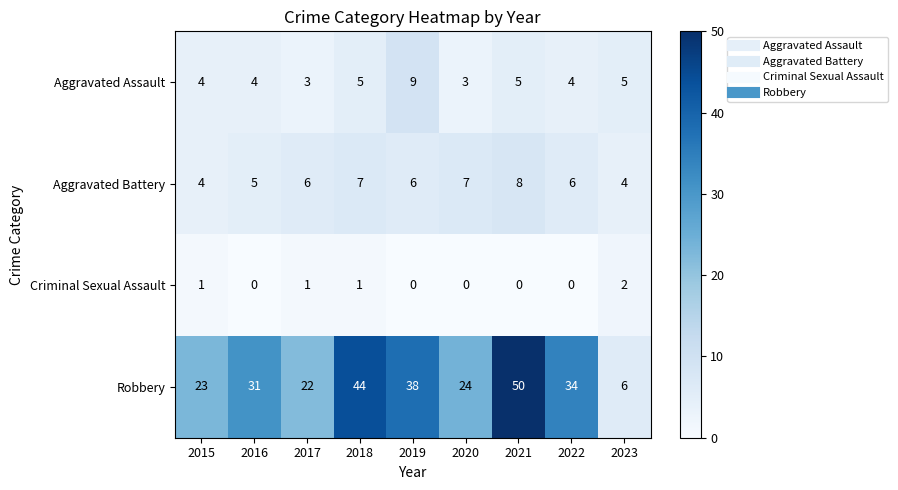

At which category is the sum across all series the highest?

2021